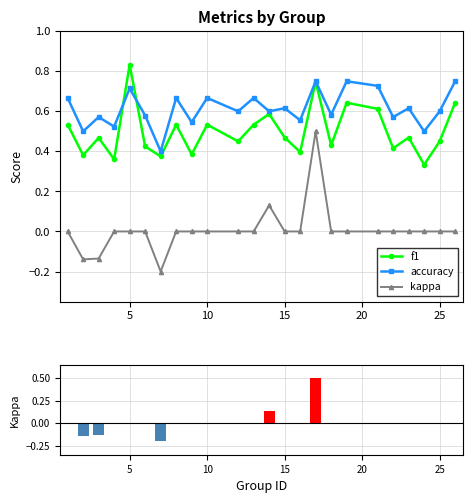

What is the difference between the maximum and second lowest values in the f1 series?

0.5